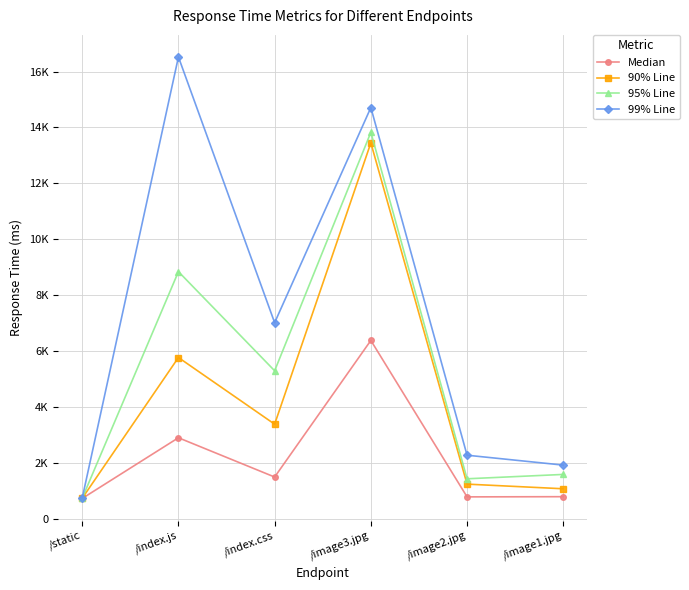

Does the chart have visible grid lines?

Yes